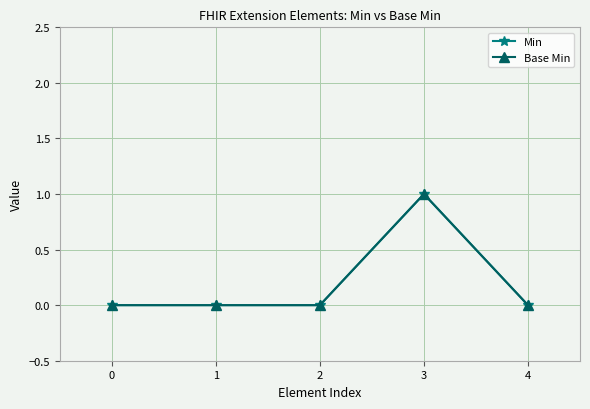

Which series has the widest spread of values?

Min